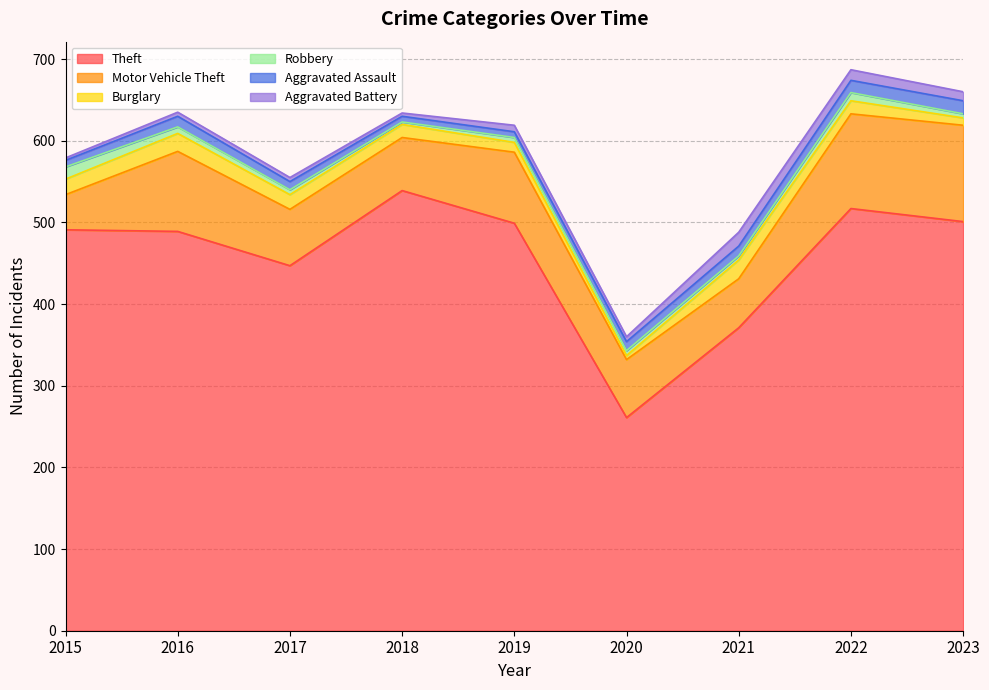

Where is the first local maximum for Burglary?

2016